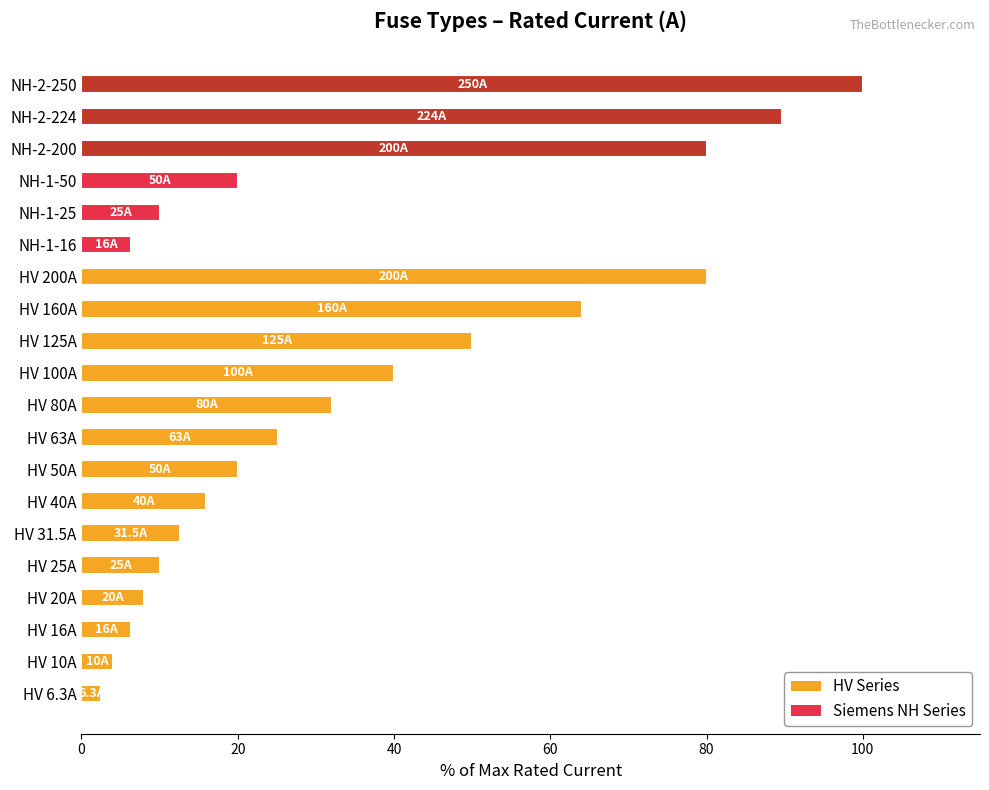

Reading top to bottom, what are all the values shown in this chart?

100.0	89.6	80.0	20.0	10.0	6.4	80.0	64.0	50.0	40.0	32.0	25.2	20.0	16.0	12.6	10.0	8.0	6.4	4.0	2.5